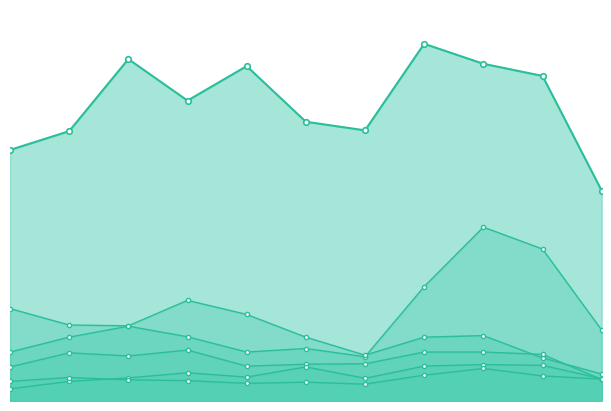

True or false: Burglary and Aggravated Assault intersect in this chart.

False